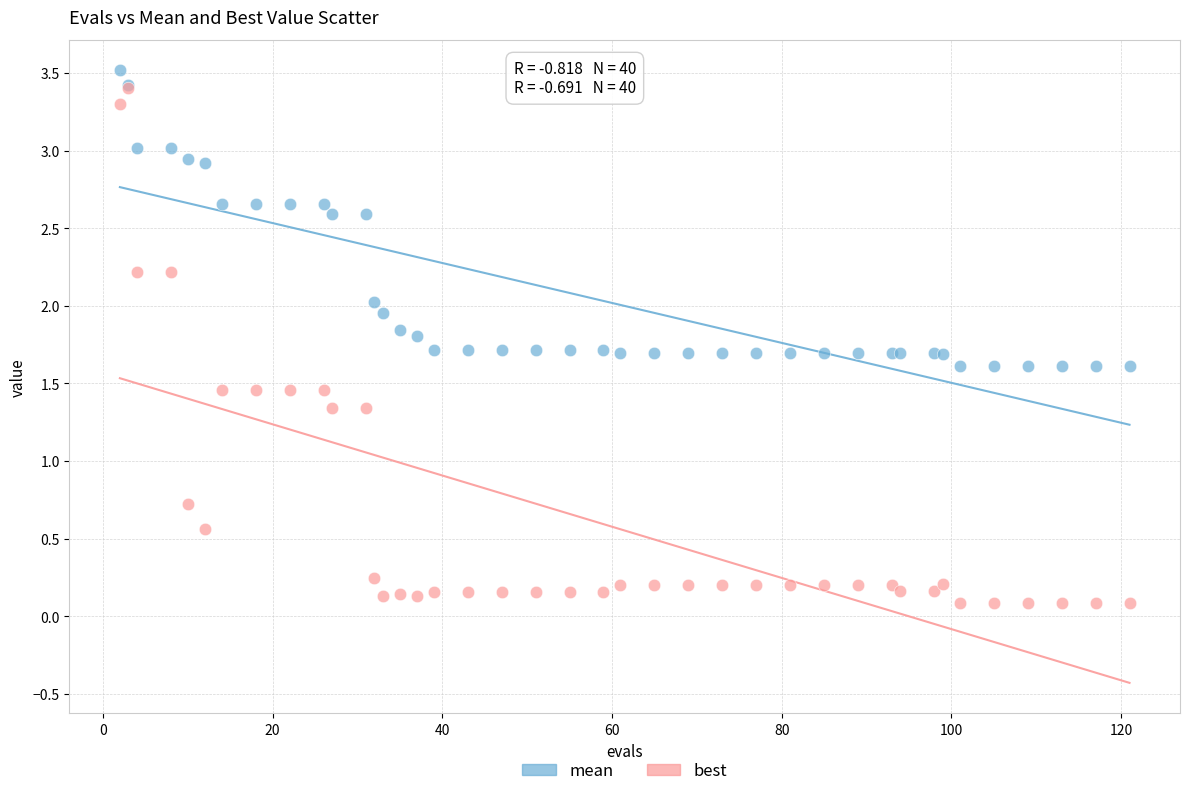

What are all the series names shown in the legend?

mean, best